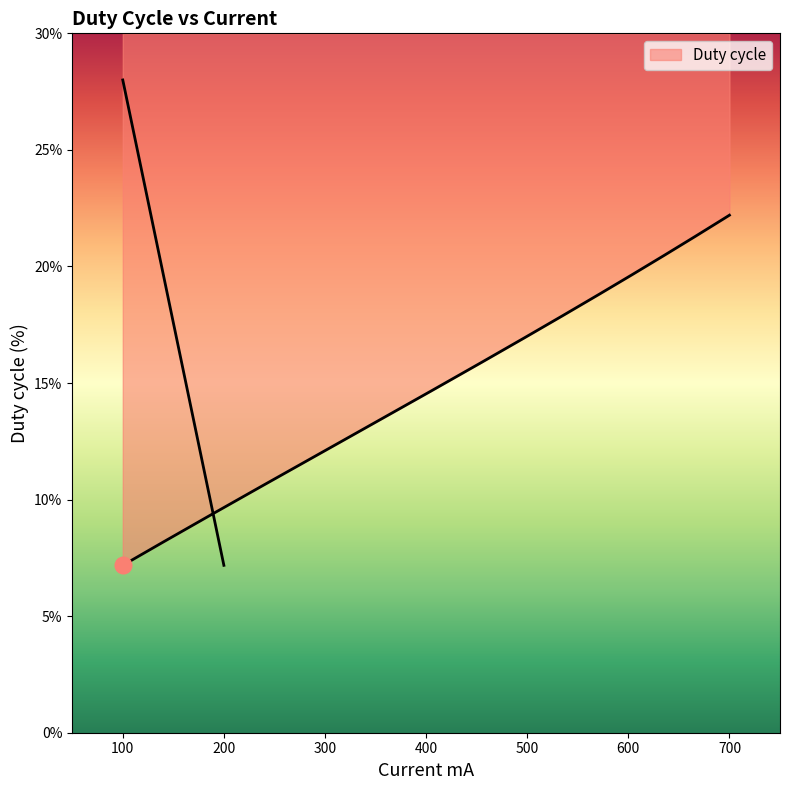

How many data points are above 12?

2